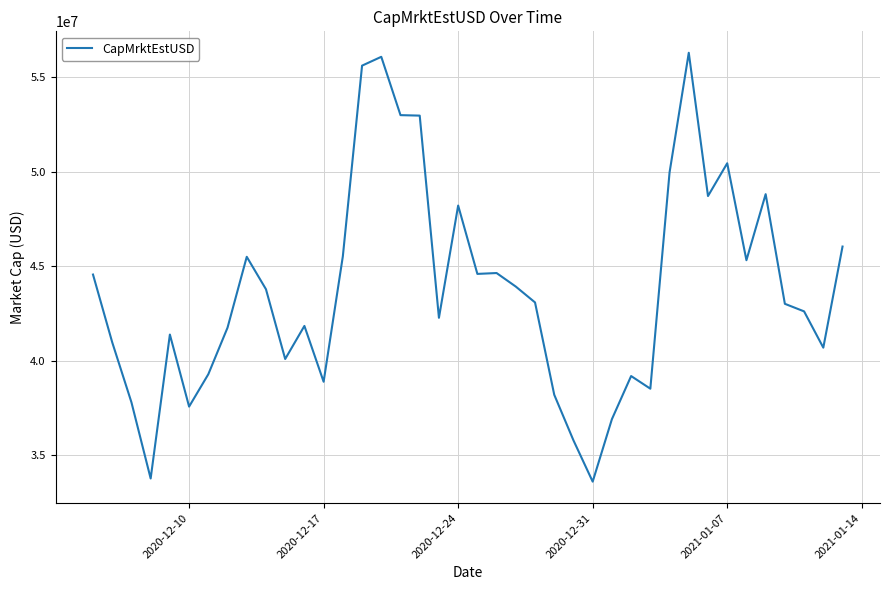

What is the smallest value displayed?

33592613.5